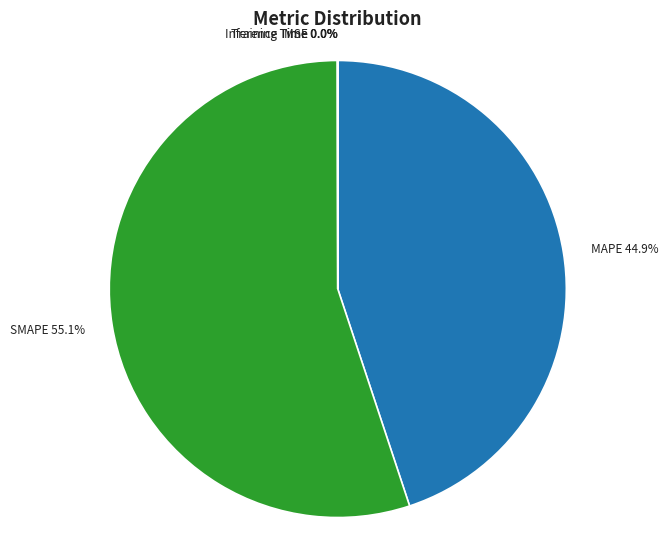

Does any single category account for the majority?

Yes